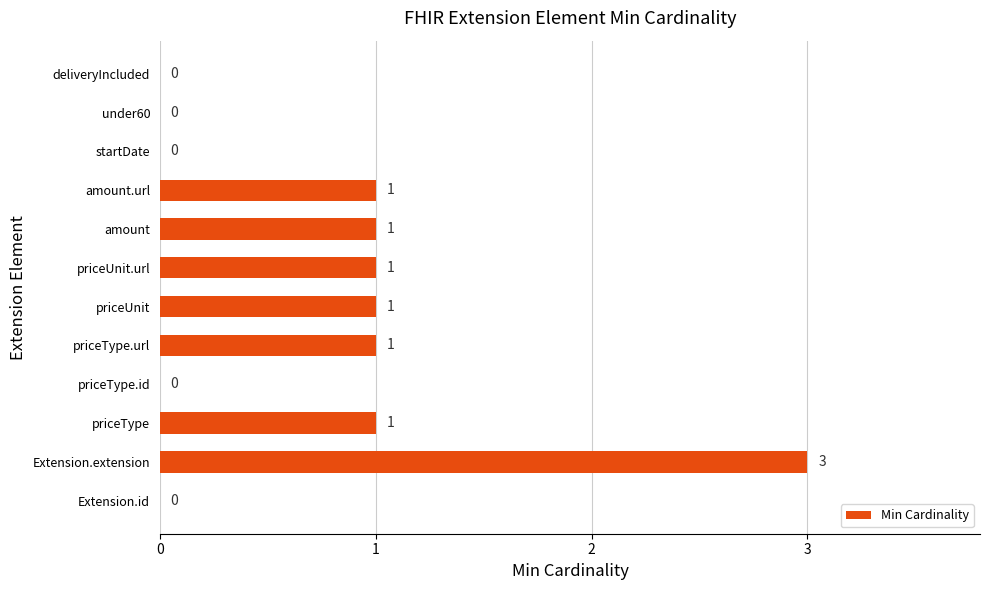

Read the value at Extension.extension.

3